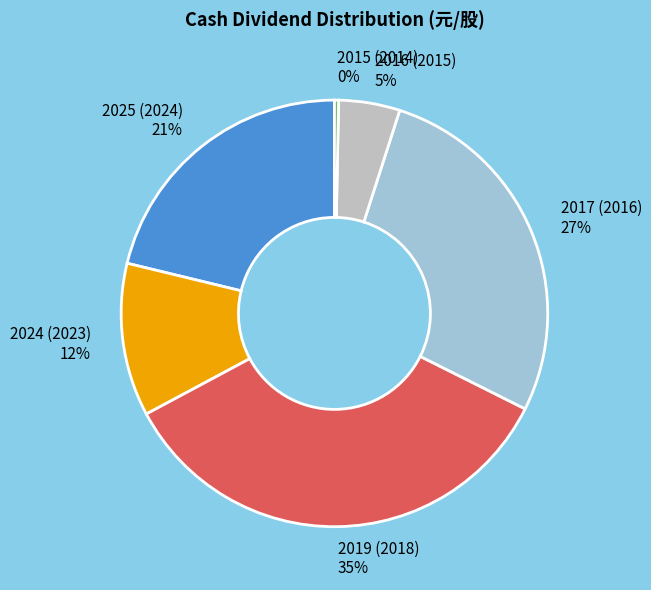

Which has a higher value, 2015 (2014) or 2024 (2023)?

2024 (2023)